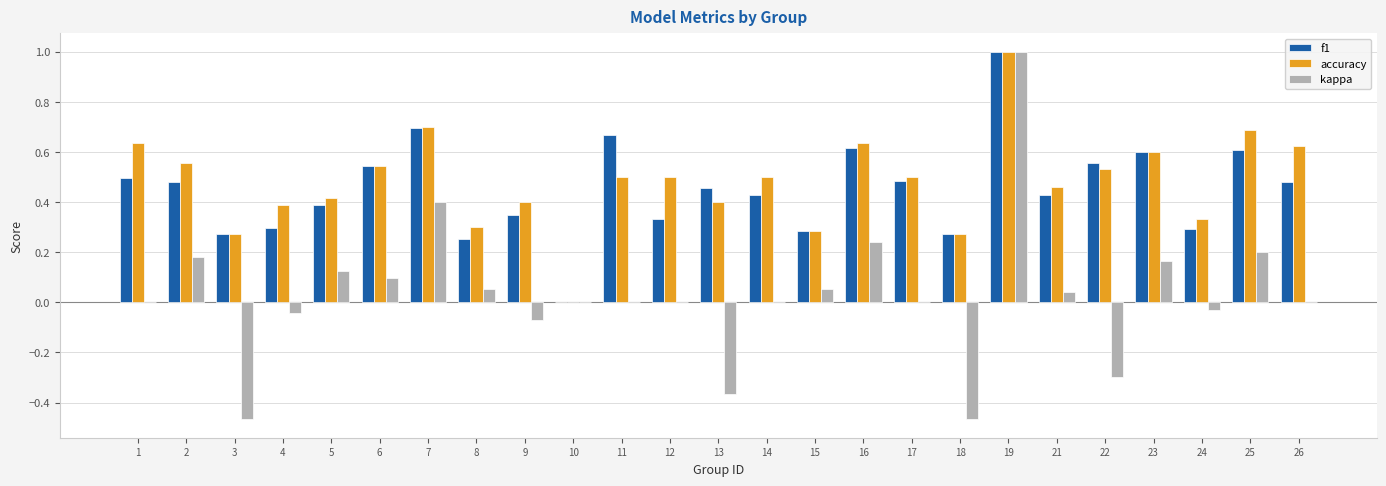

Is it true that kappa equals -0.8 at 10?

False